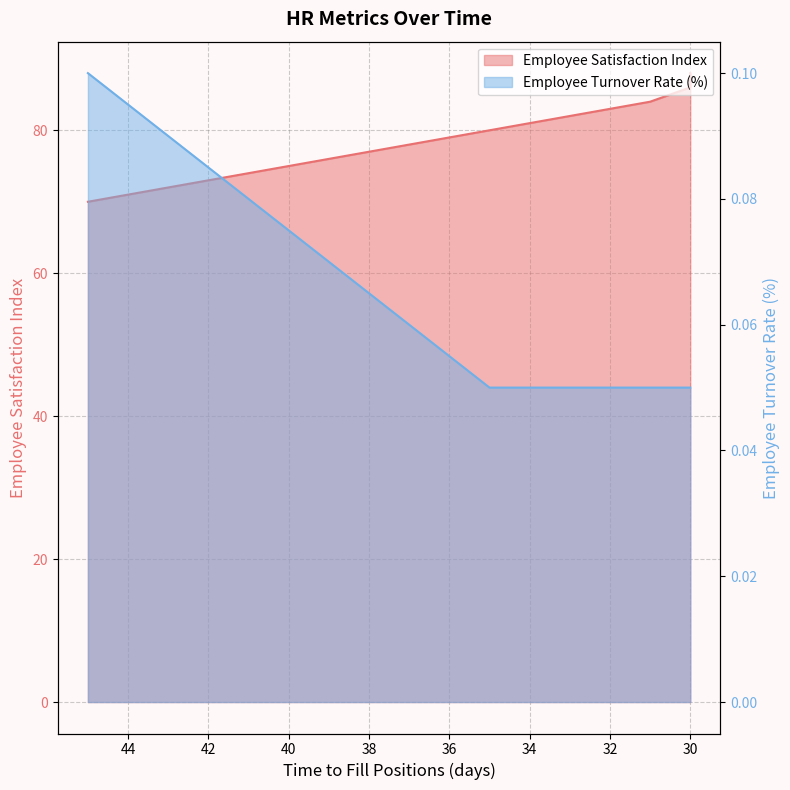

The value of Employee Turnover Rate (%) at 39 is 0.0. True or false?

False